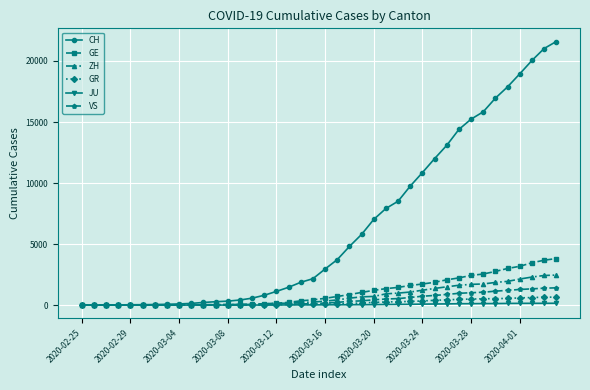

At how many categories does at least one series exceed 7382?

15